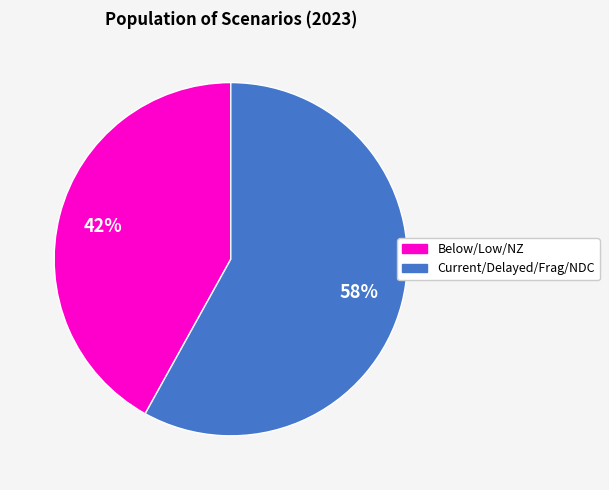

Do Current/Delayed/Frag/NDC and Below/Low/NZ together represent more than half of the pie?

Yes